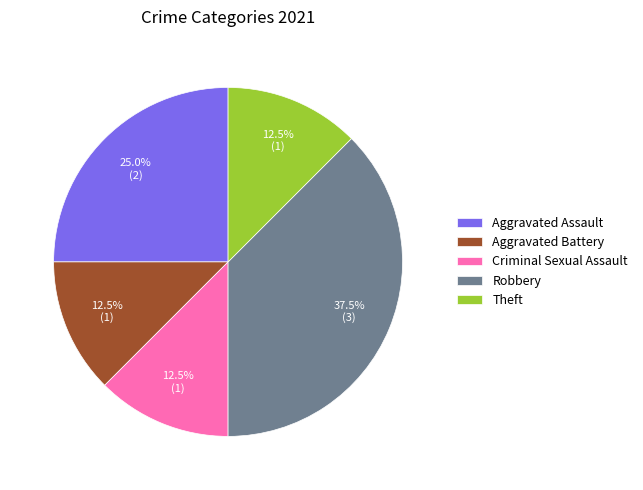

What percentage is NOT represented by Robbery?

62.5%